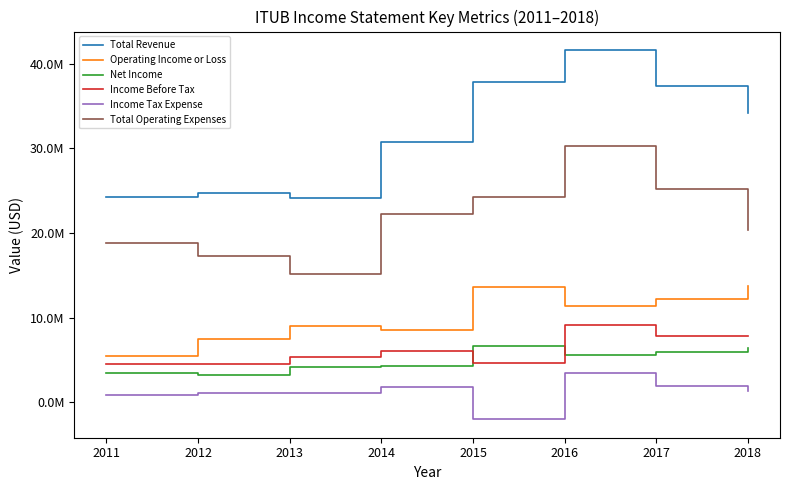

What is the value of the Operating Income or Loss point at the 2nd from the left?

7429400